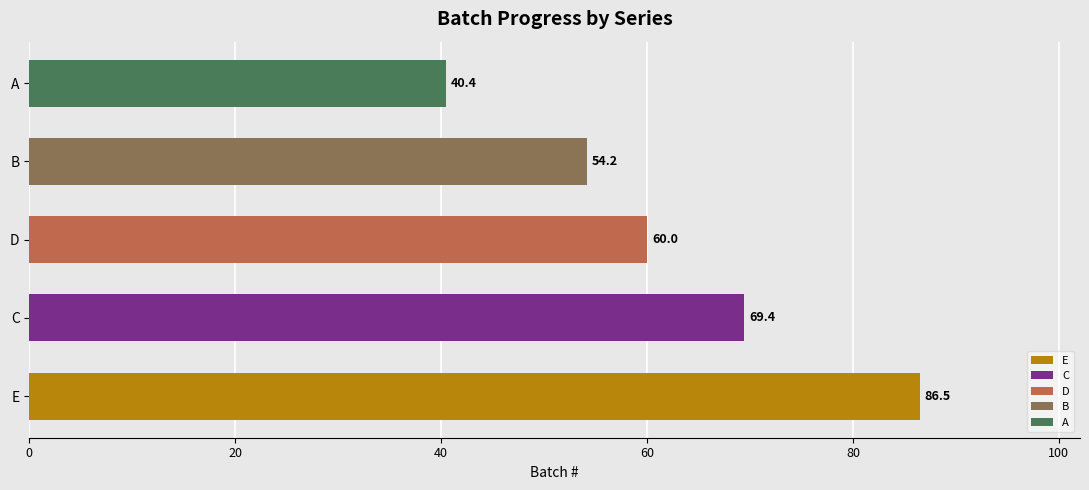

Reading bottom to top, extract all data points from this chart.

E=86.5	C=69.4	D=60.0	B=54.2	A=40.4